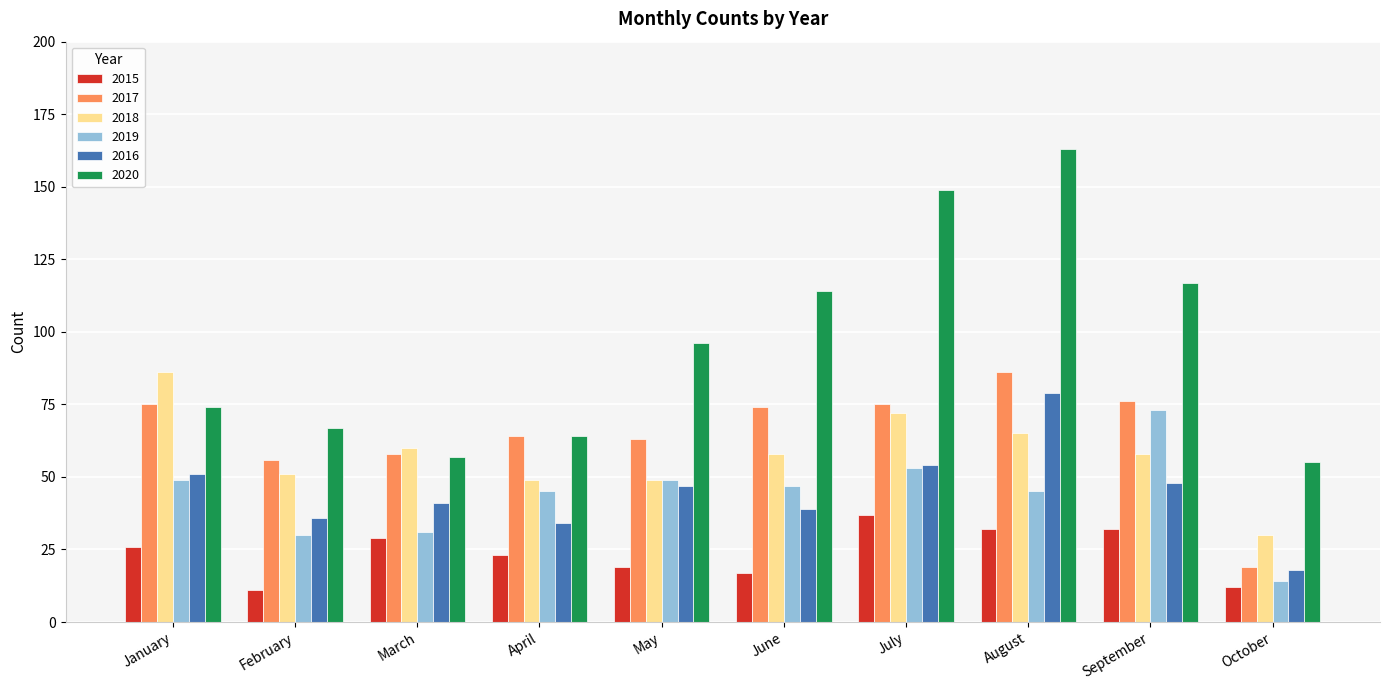

Which series has the largest total across all categories?

2020